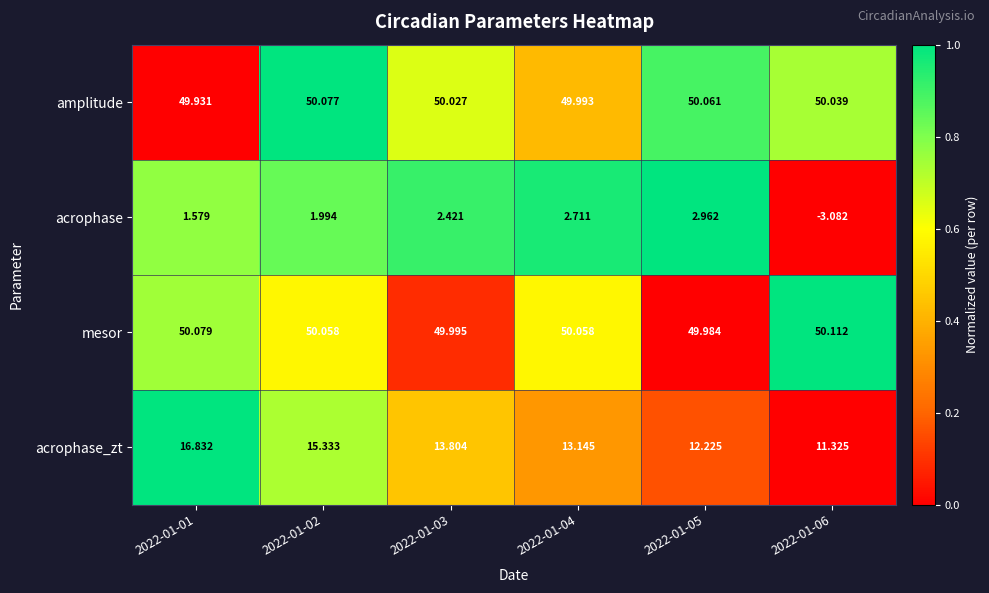

Is the value of acrophase at 2022-01-04 greater than the value of acrophase_zt at 2022-01-06?

No